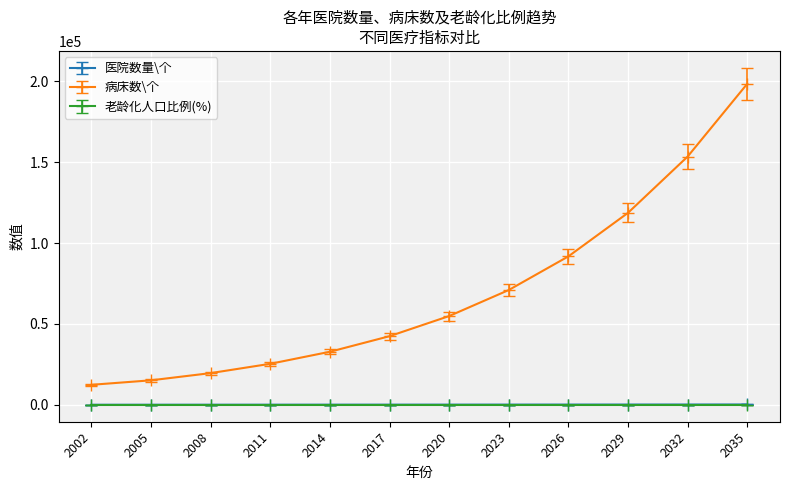

True or false: 老龄化人口比例(%) and 病床数\个 intersect in this chart.

False